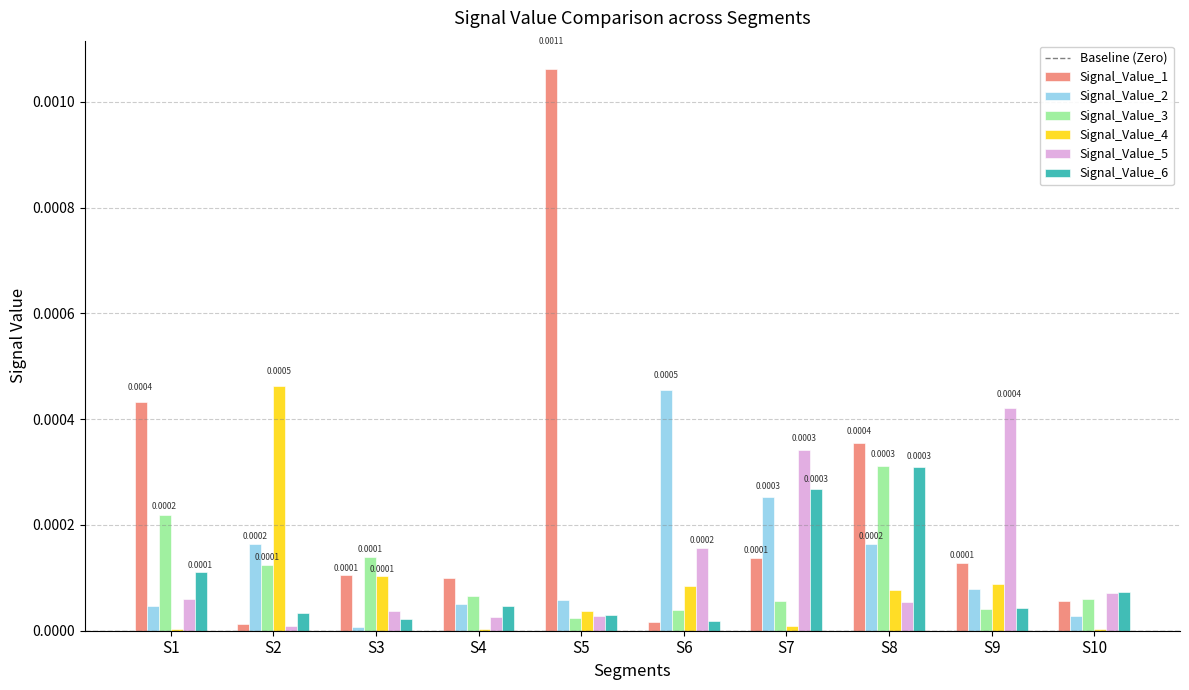

Which series has the largest total across all categories?

Signal_Value_1